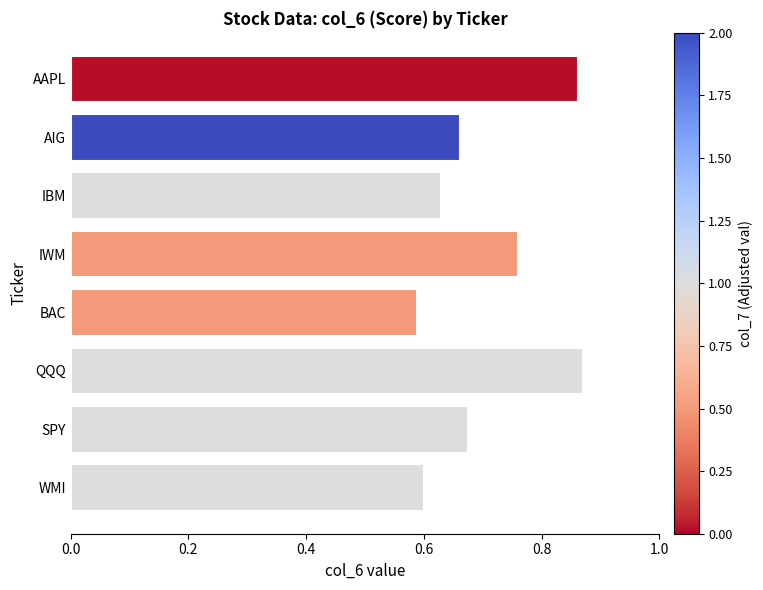

What is the difference between the second highest and second lowest values?

0.3